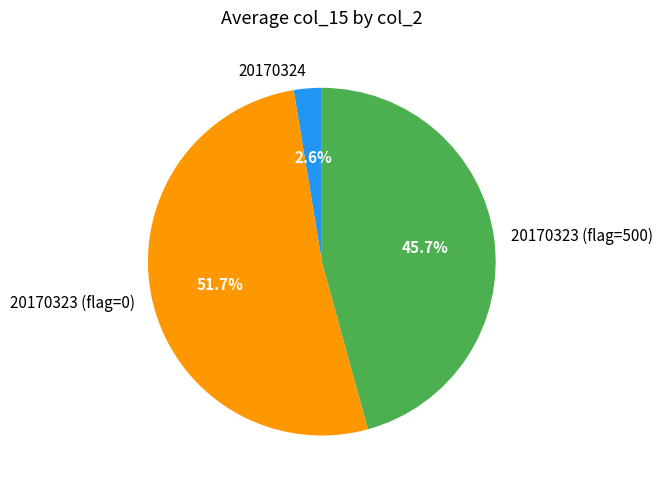

Is the sum of 20170324 and 20170323 (flag=500) greater than half?

No